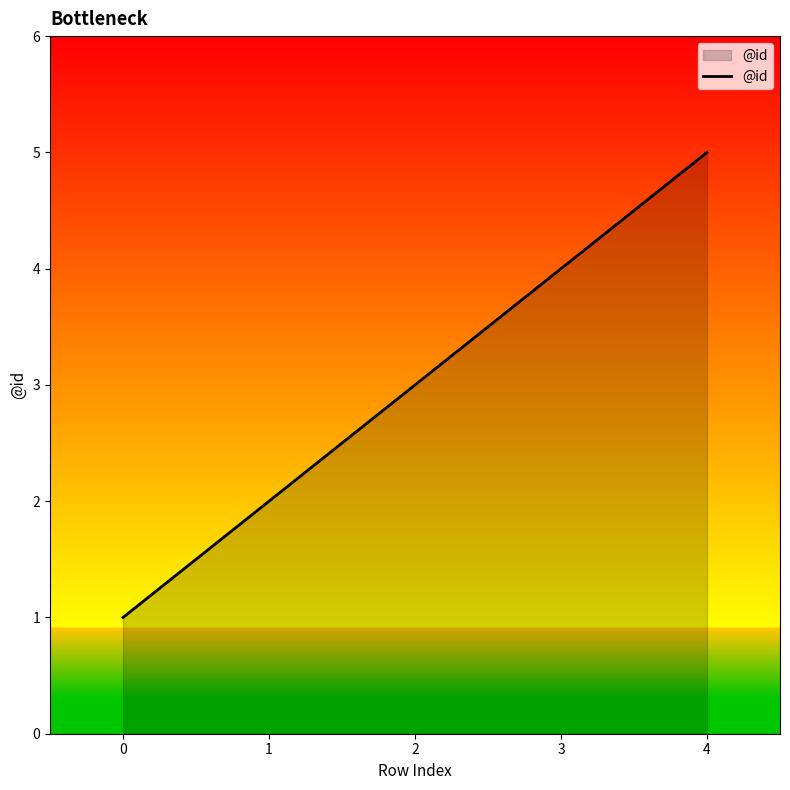

What is the change in value from 0 to 2?

+2